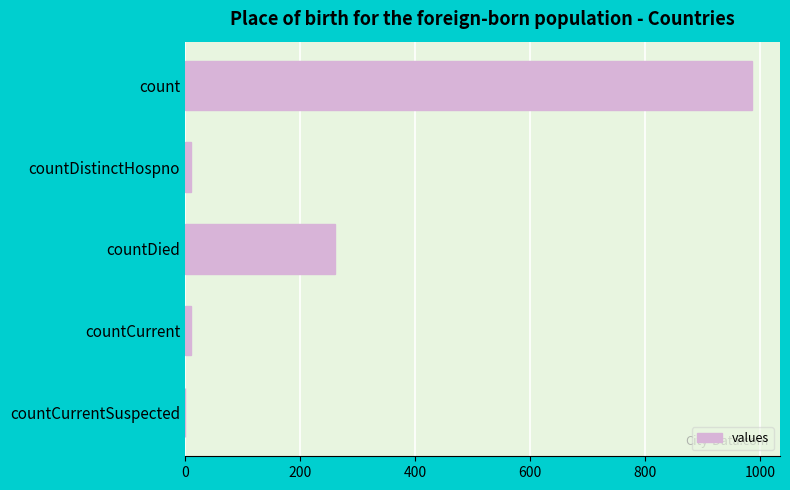

Which has a higher value, countCurrent or countDied?

countDied